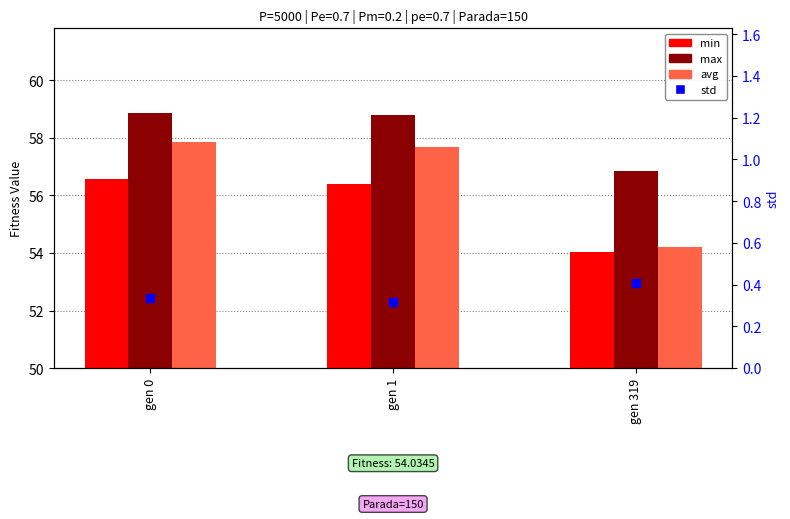

Which series has the widest spread of Y values?

avg